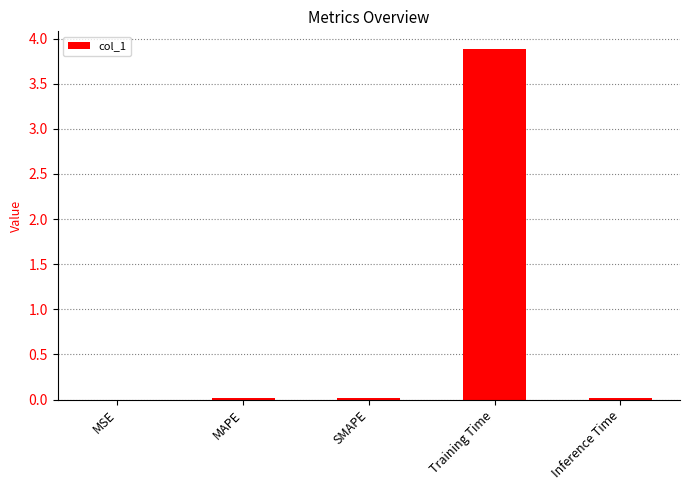

Is it true that the value at MSE is 0.0?

True